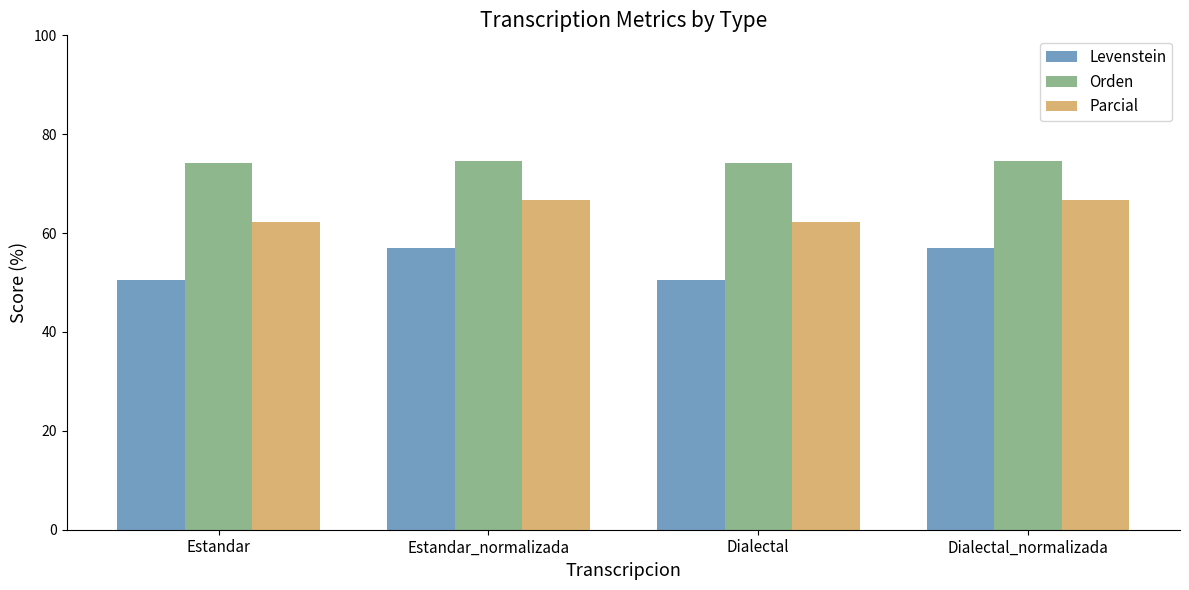

What is the difference between the highest and lowest values at Estandar_normalizada?

17.7